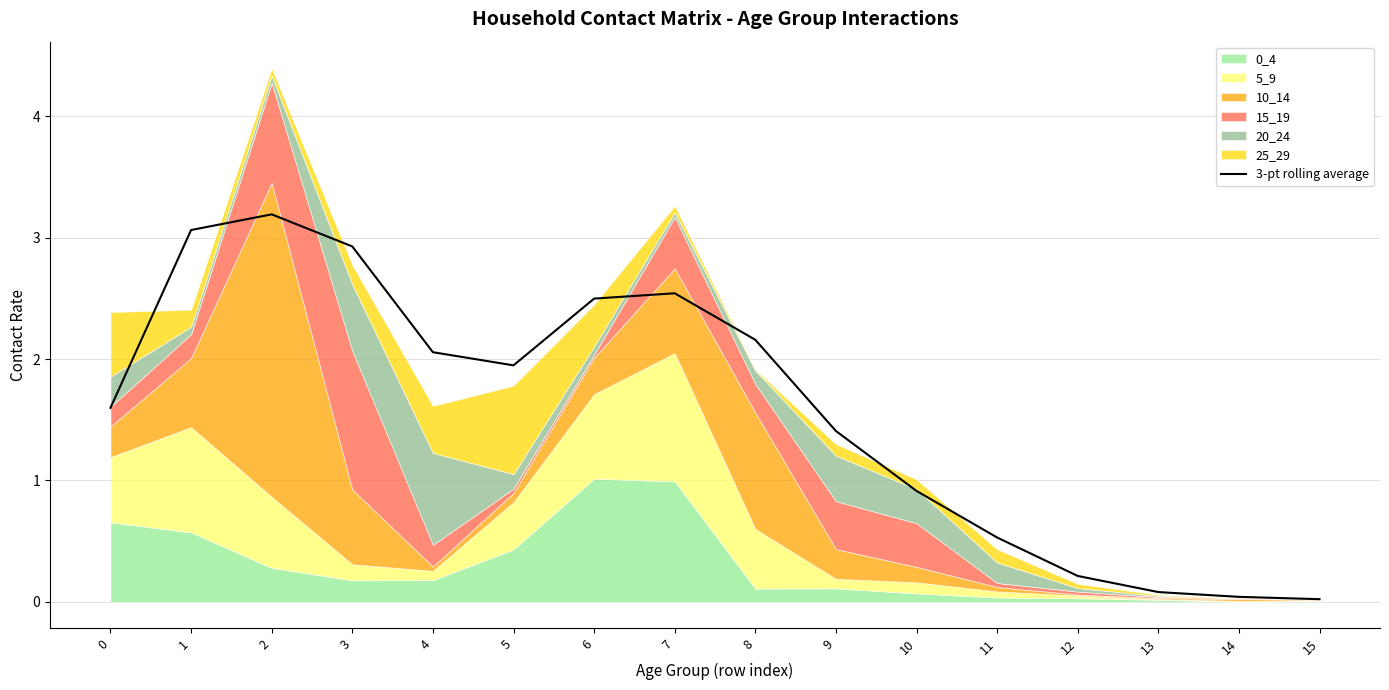

What is the sum of all values?

25.2